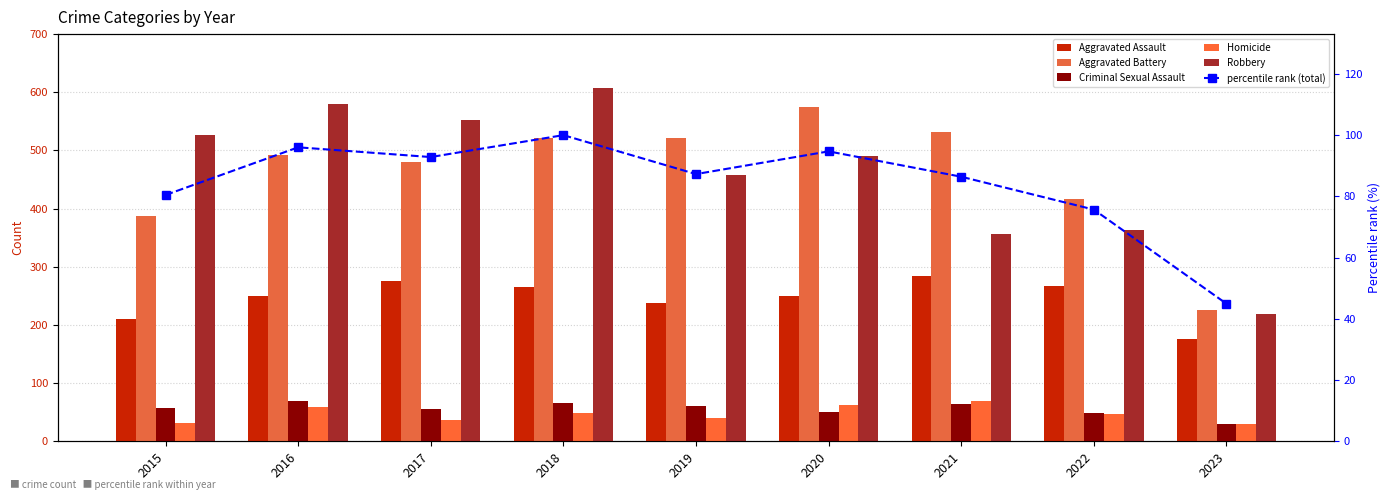

Rank the series at 2017 from highest to lowest value.

Robbery, Aggravated Battery, Aggravated Assault, percentile rank (total), Criminal Sexual Assault, Homicide